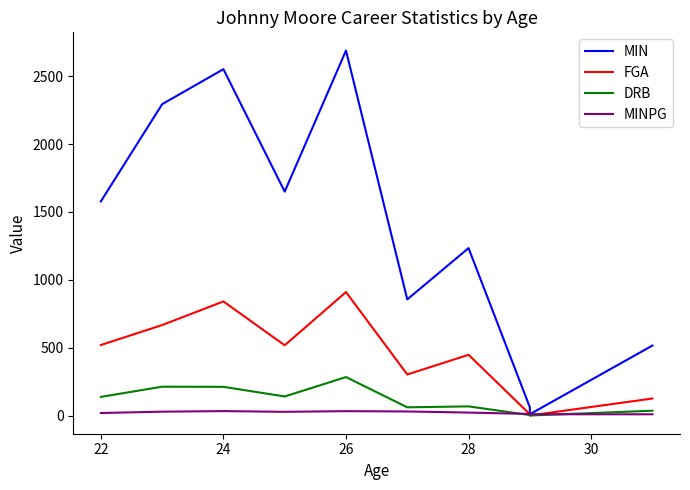

True or false: MINPG and MIN cross at least once.

False